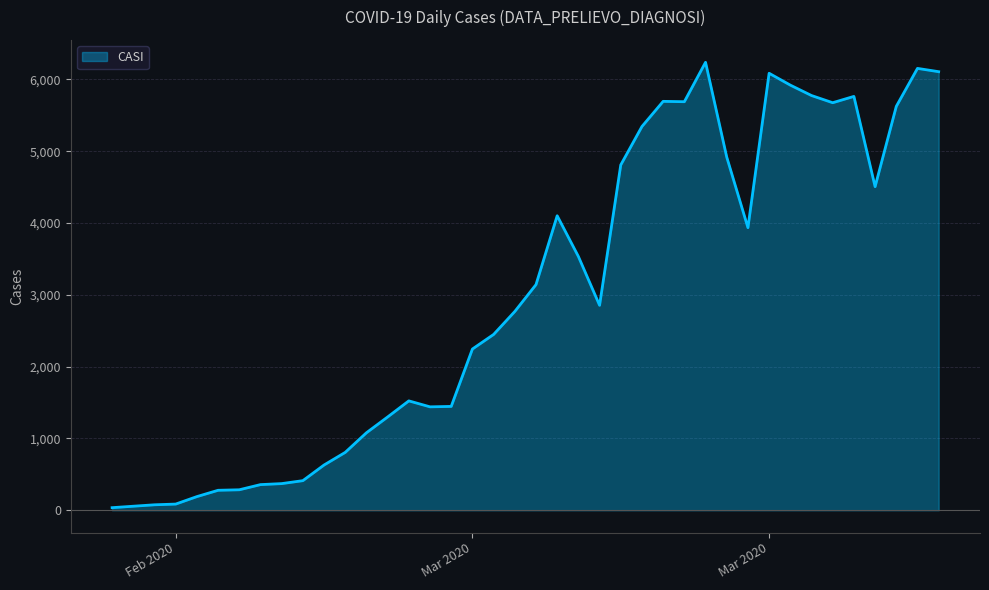

What is the difference between the maximum and minimum values?

6202